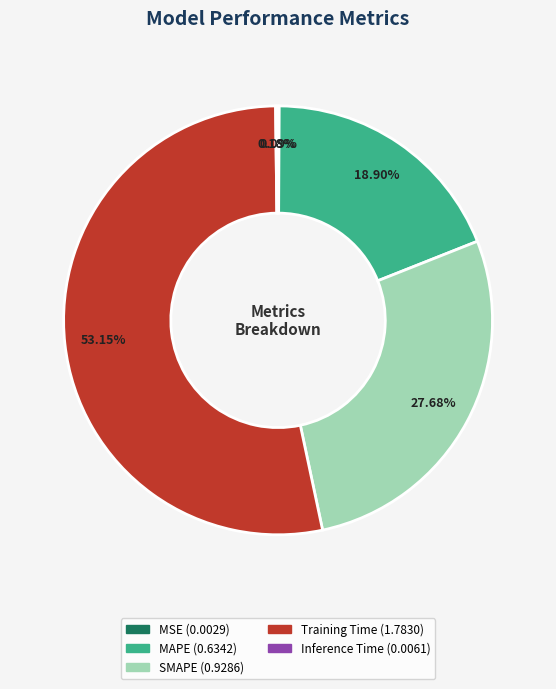

Which has a higher value, Training Time or MAPE?

Training Time